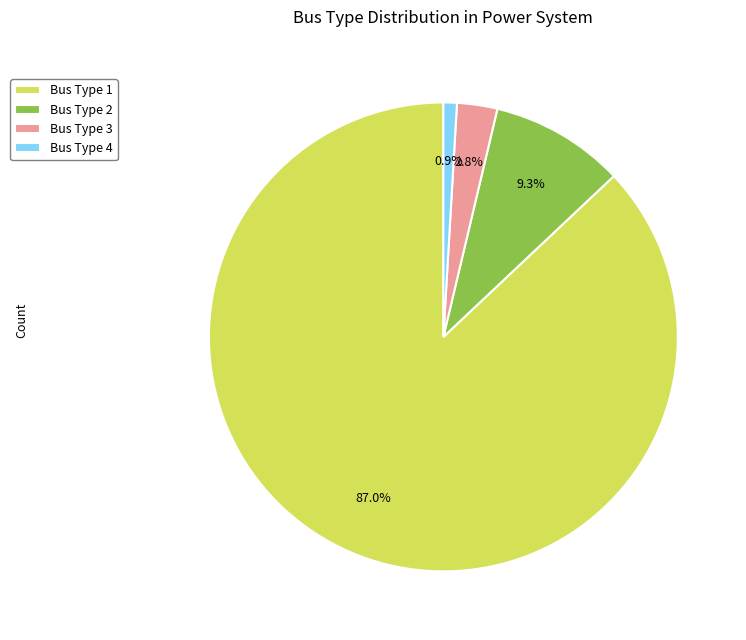

What percentage is NOT represented by Bus Type 3?

97.2%